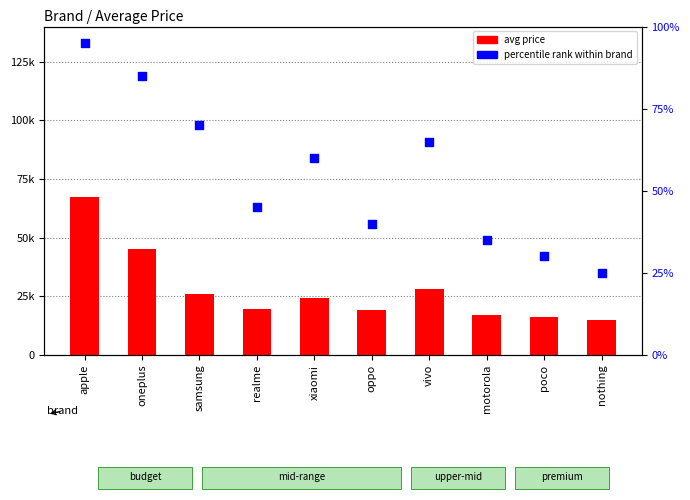

What is the total value across all series at realme?

19794.0